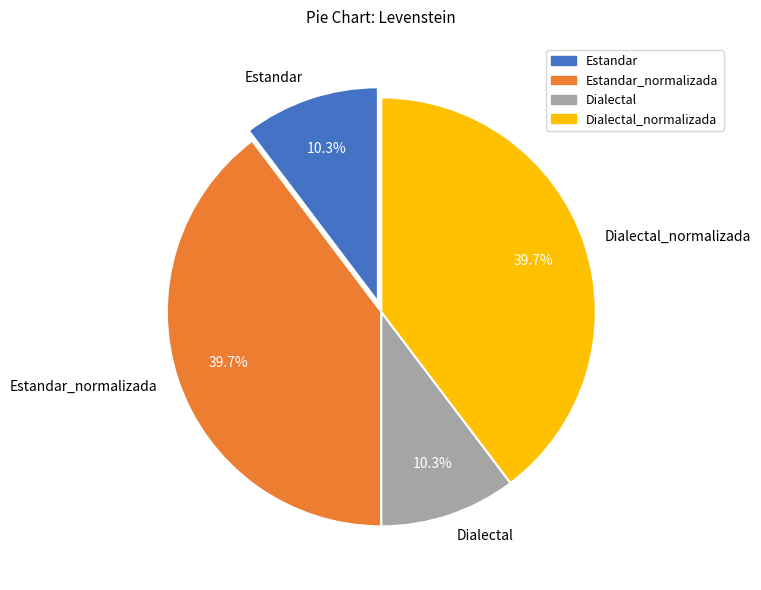

The Estandar slice represents 1% of the pie. True or false?

False